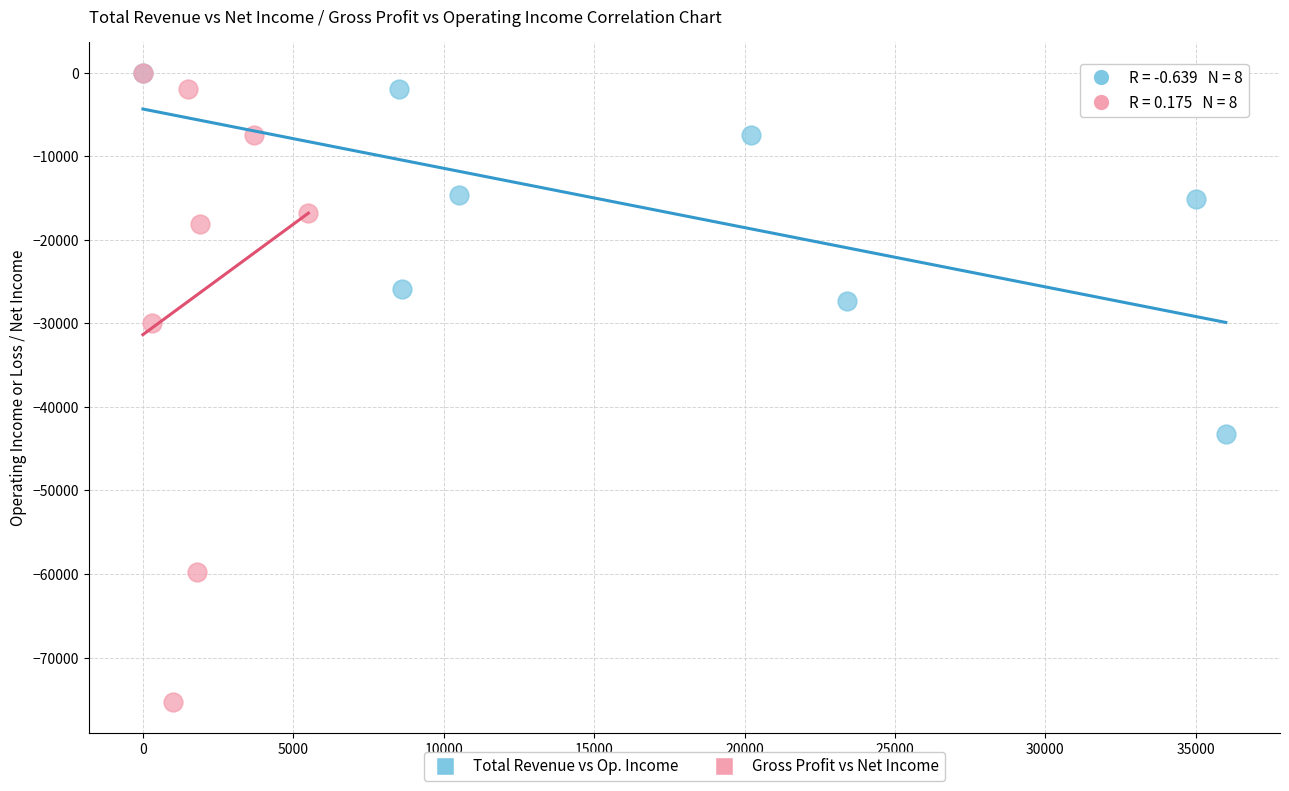

Which series contains the lowest Y value?

Gross Profit vs Net Income